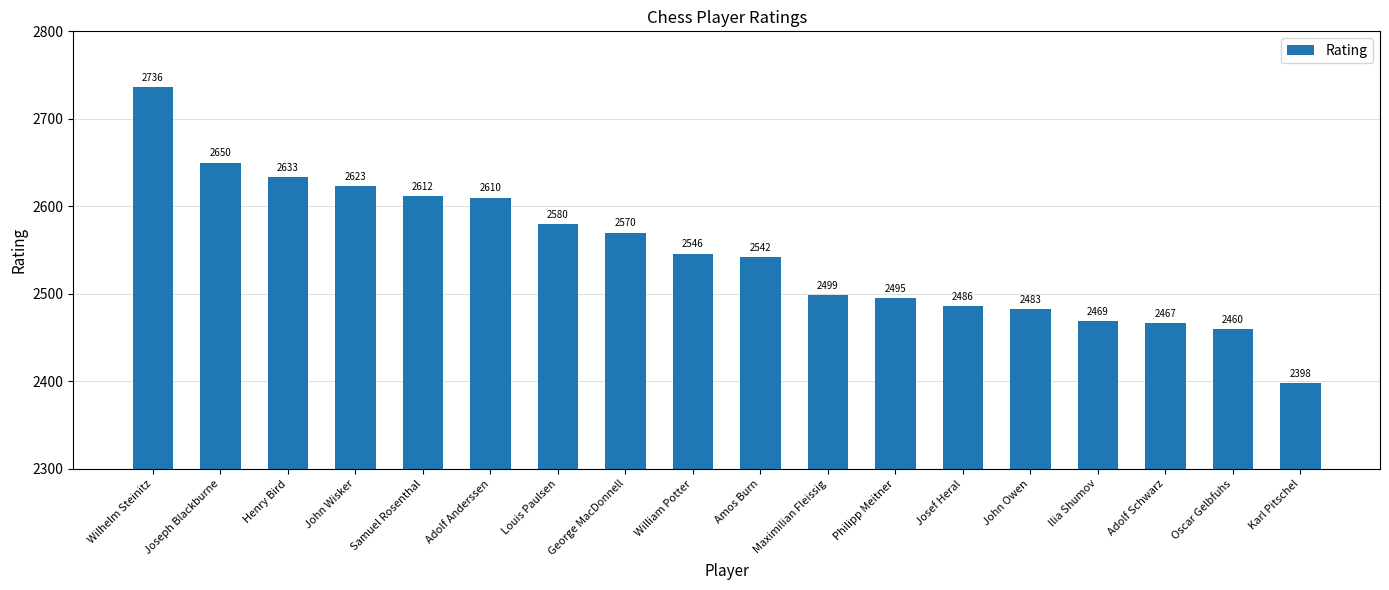

Reading left to right, list all the values displayed in this chart.

2736	2650	2633	2623	2612	2610	2580	2570	2546	2542	2499	2495	2486	2483	2469	2467	2460	2398